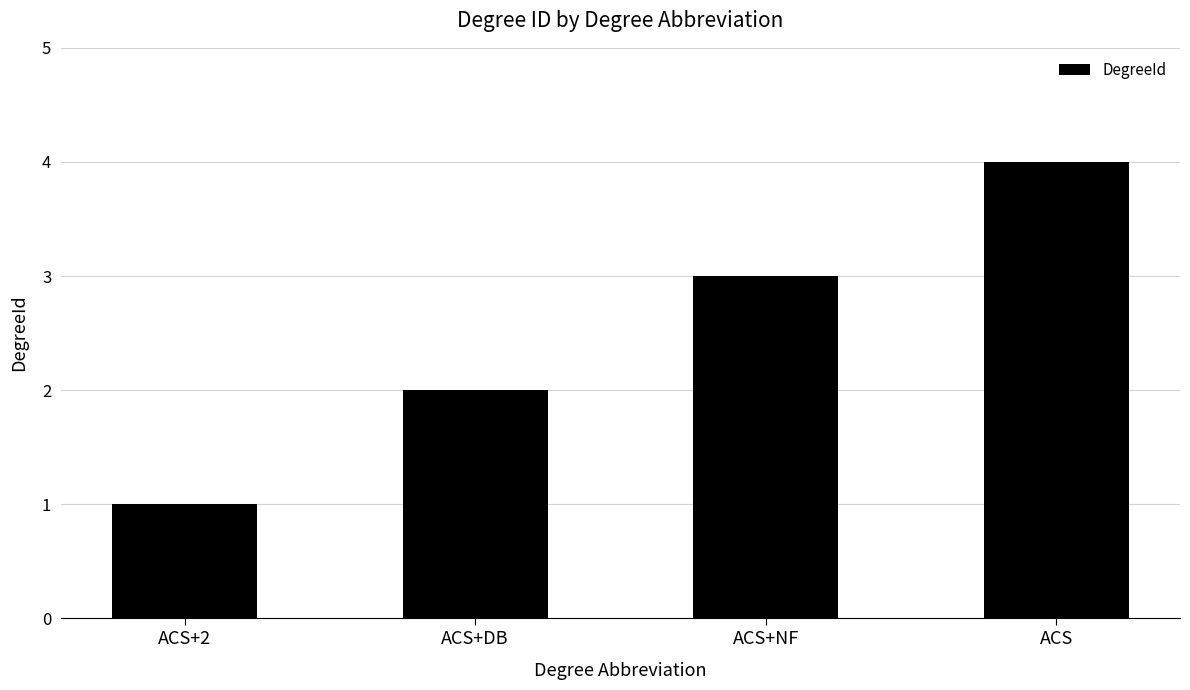

Which has a higher value, ACS+NF or ACS?

ACS